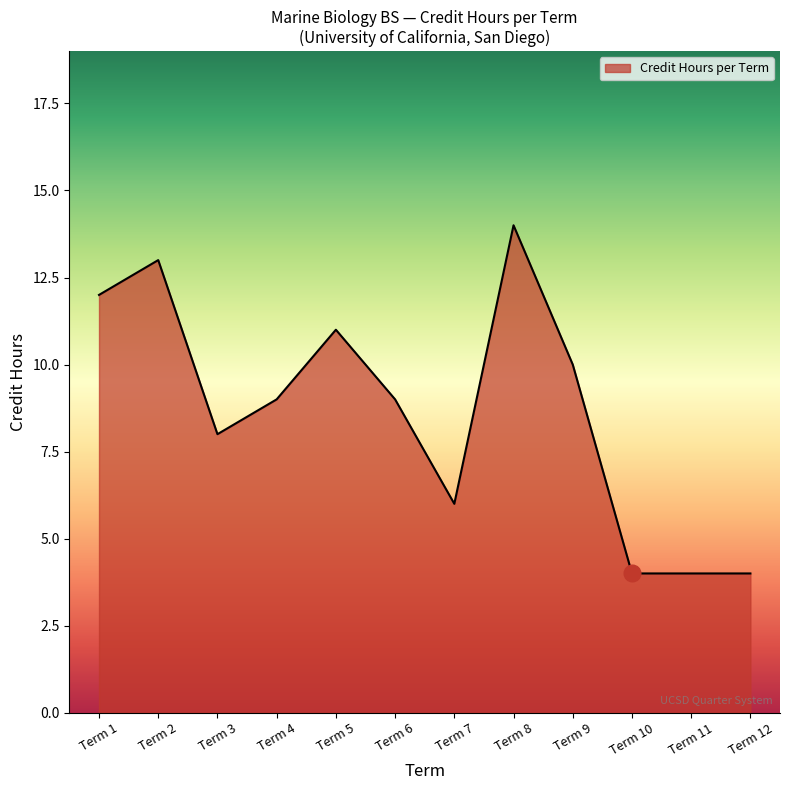

What is the change in value from Term 1 to Term 4?

-3